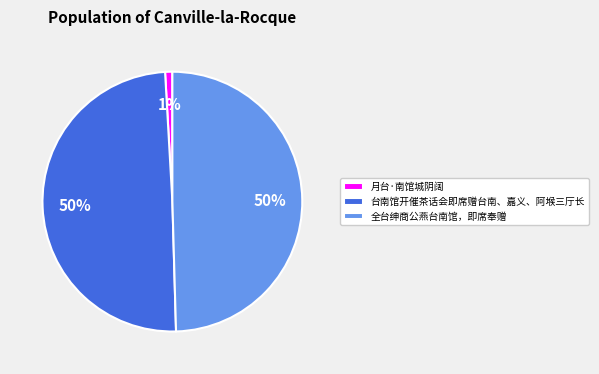

How many segments does this pie chart have?

3